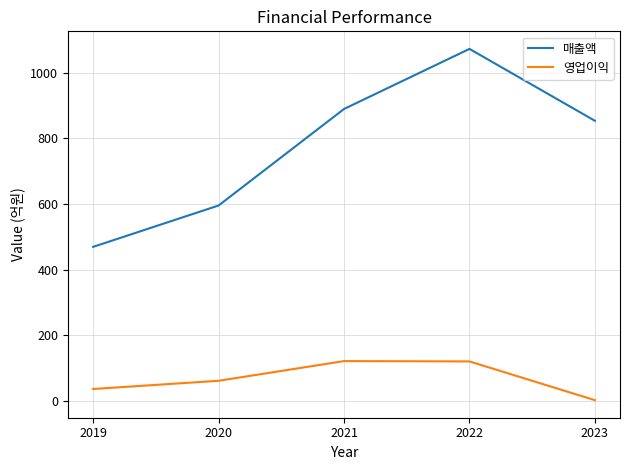

True or false: 영업이익 has more than 0 points higher than both neighbors.

True